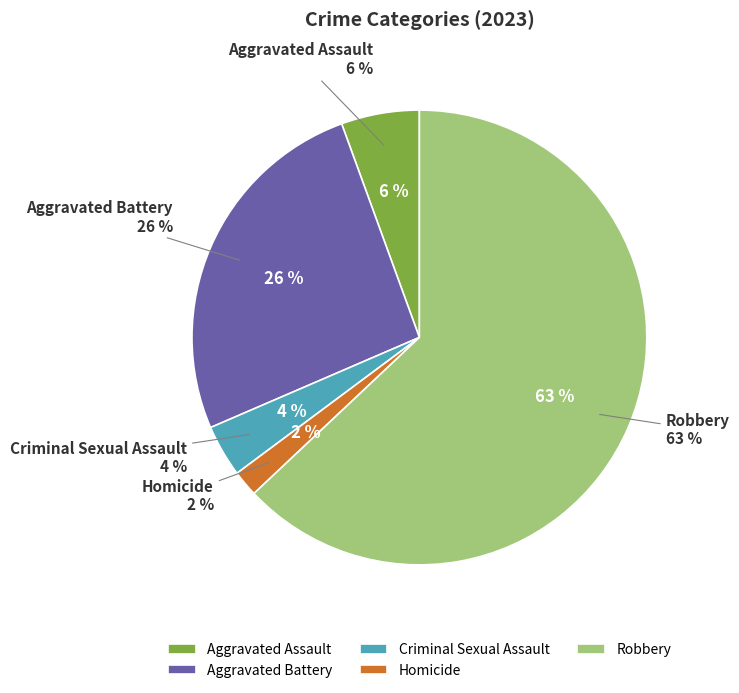

What is the largest slice in the pie chart?

Robbery